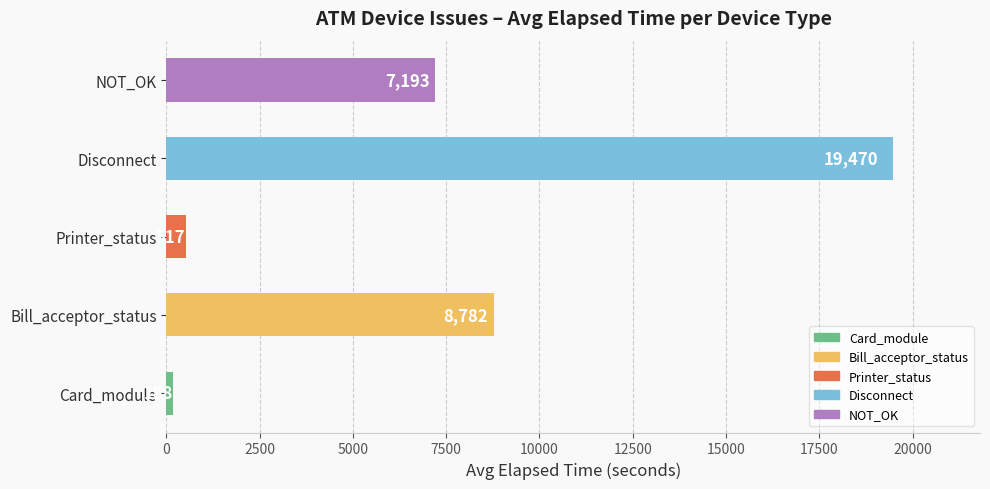

What is the difference between the maximum and minimum values?

19282